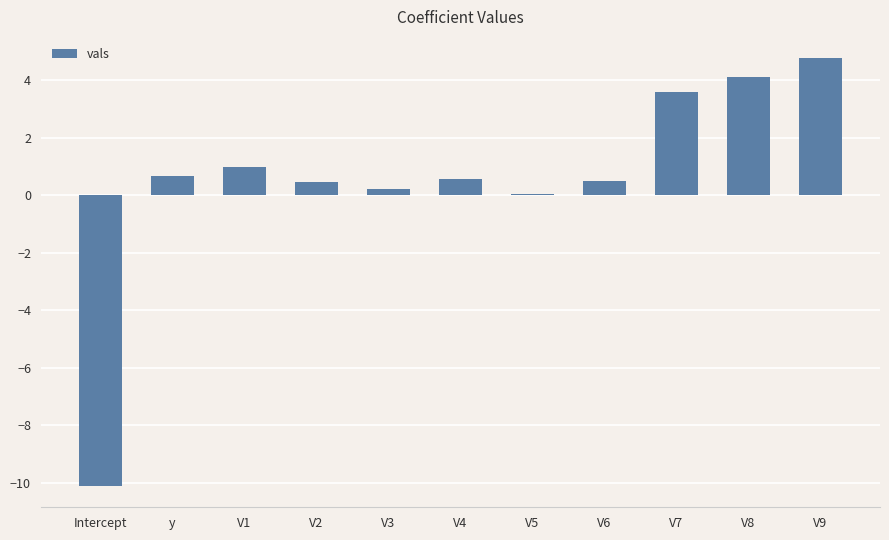

Between V8 and V4, which is larger?

V8